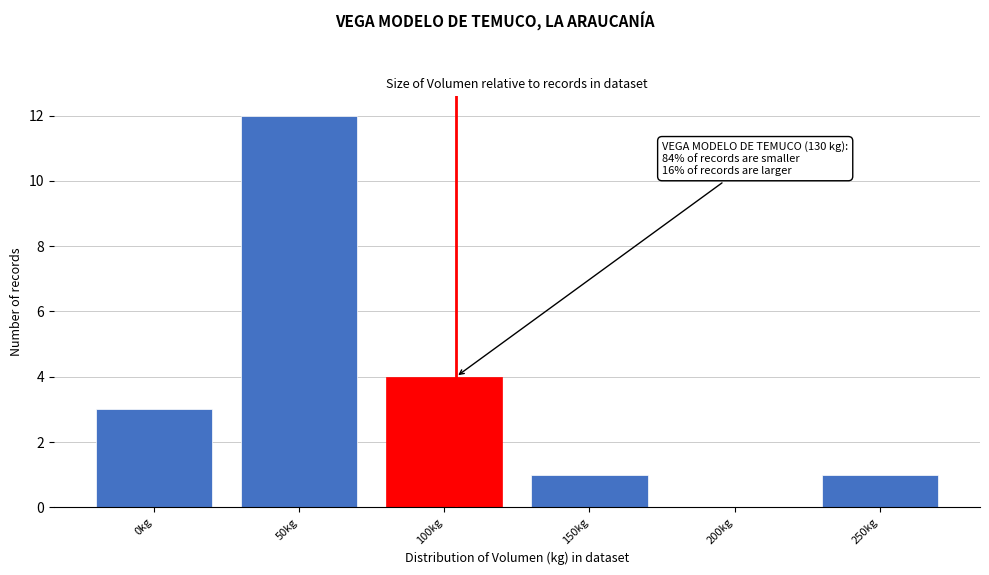

Reading left to right, what are all the values shown in this chart?

0kg=3	50kg=12	100kg=4	150kg=1	200kg=0	250kg=1